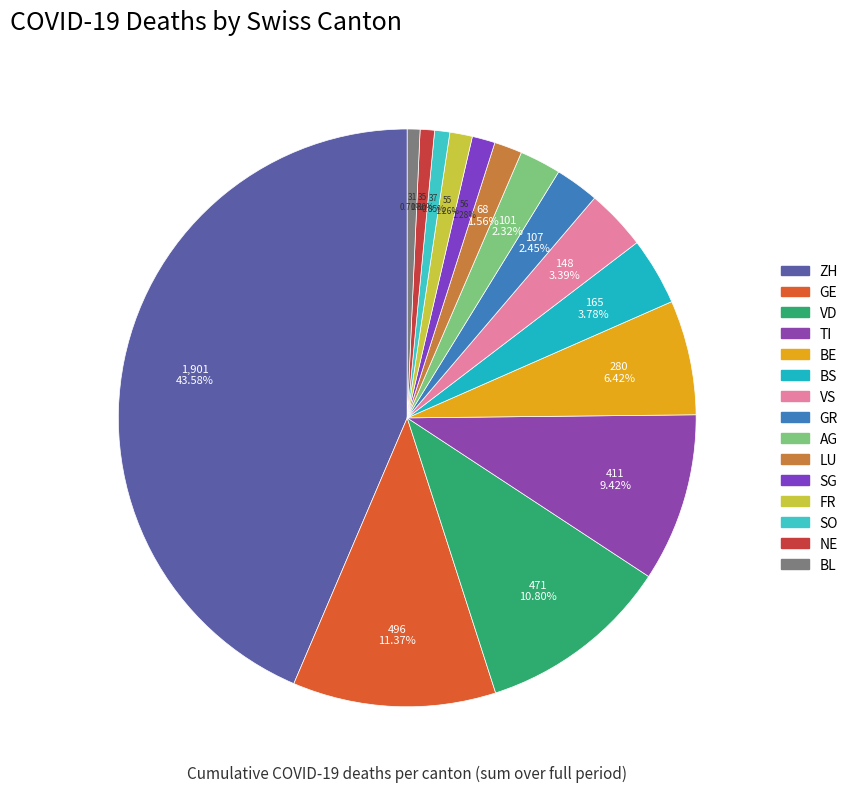

What percentage is NOT represented by AG?

97.7%